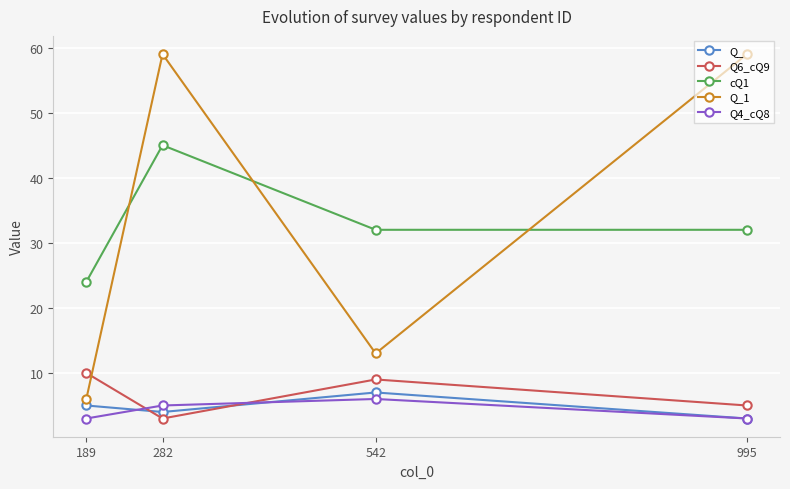

The Q_ series shows 5 at 995. True or false?

False